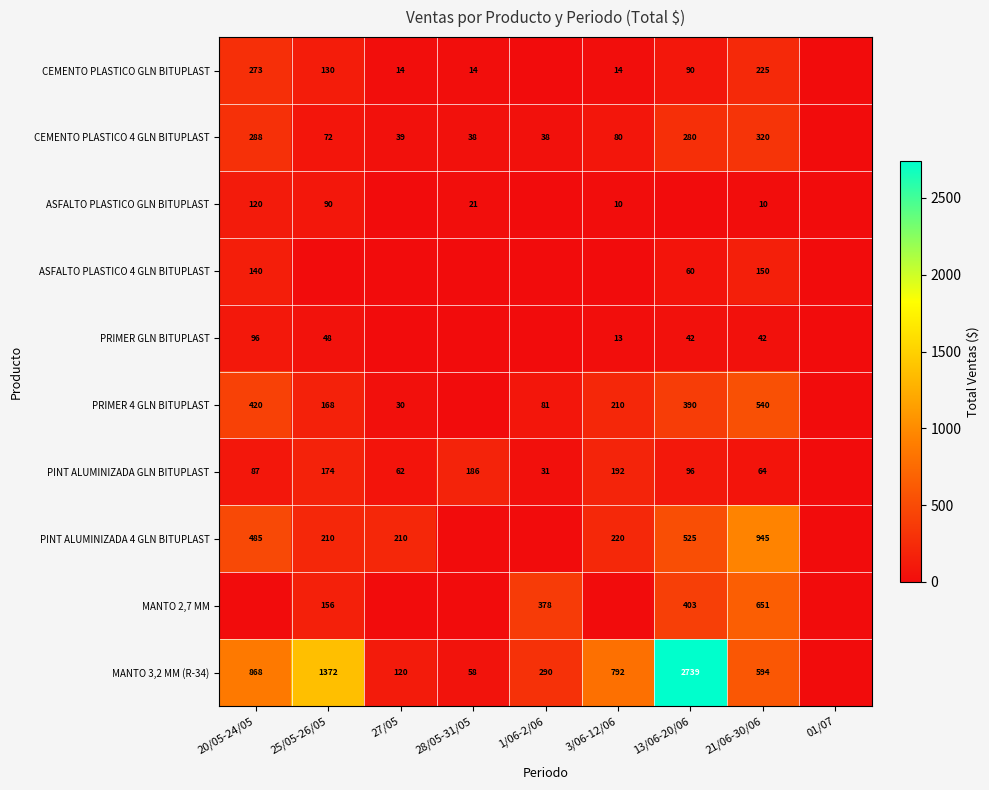

What is the sum of the PRIMER 4 GLN BITUPLAST values at 20/05-24/05 and 27/05?

450